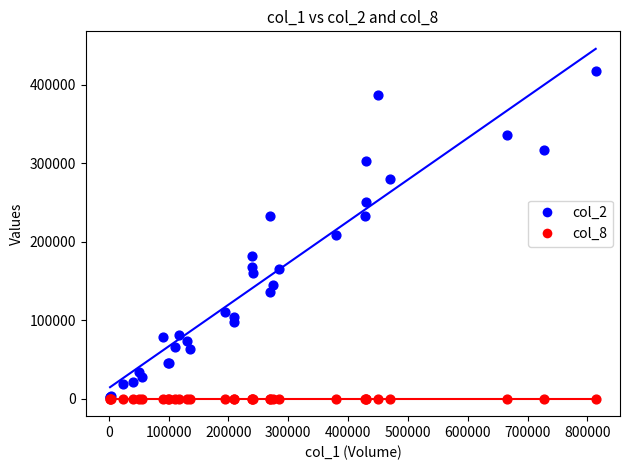

Which series has the widest spread of Y values?

col_2